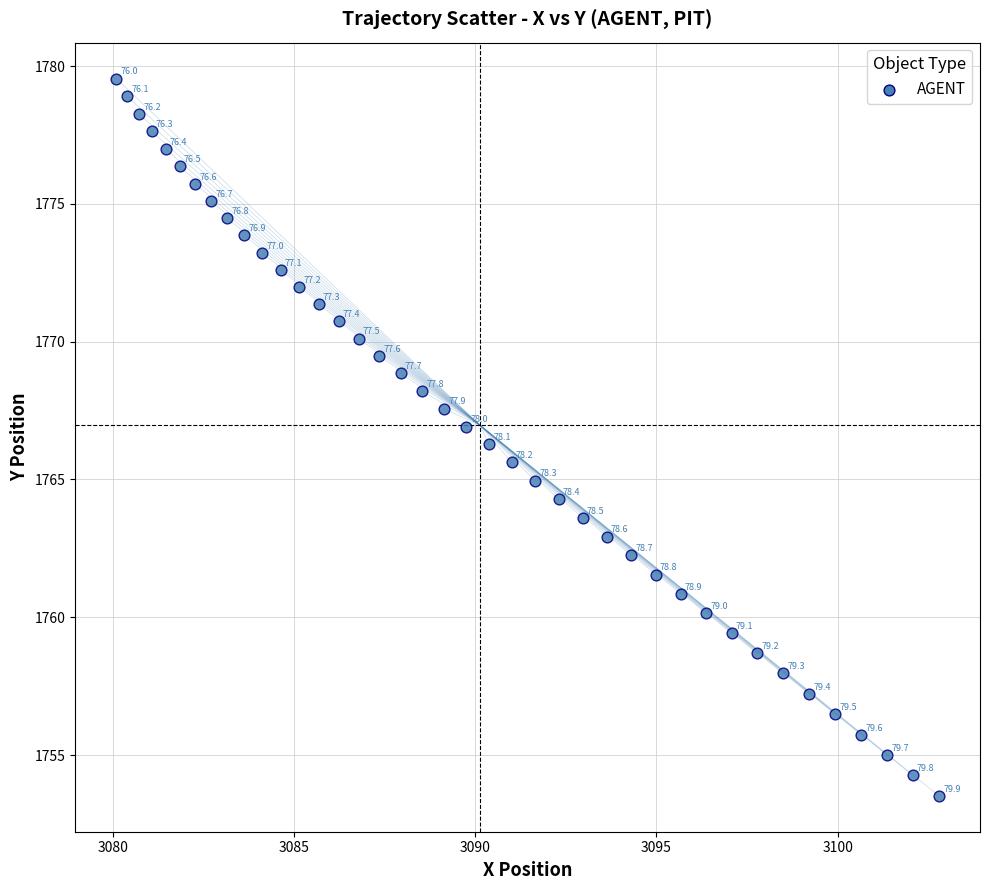

What Y value in the scatter plot is closest to 1766?

1766.3